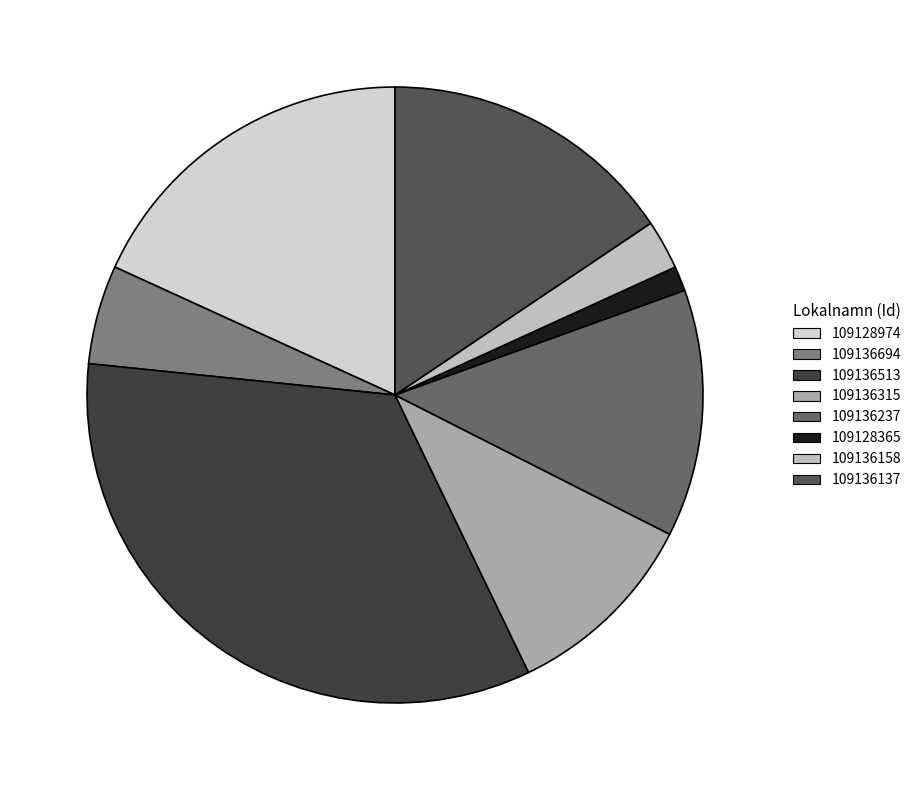

To the nearest percent, what portion does 109136513 represent?

34%